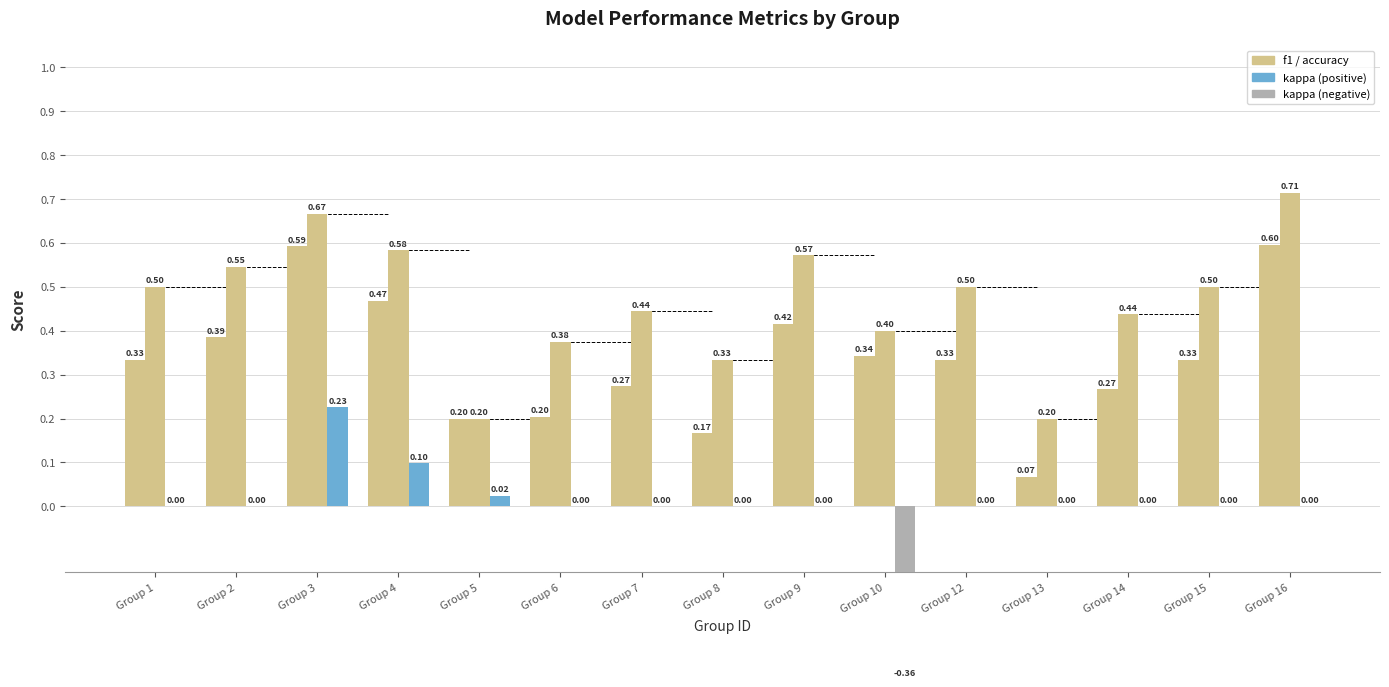

Reading right to left, what are all the values shown in this chart?

f1: 0.6	0.3	0.3	0.1	0.3	0.3	0.4	0.2	0.3	0.2	0.2	0.5	0.6	0.4	0.3
accuracy: 0.7	0.5	0.4	0.2	0.5	0.4	0.6	0.3	0.4	0.4	0.2	0.6	0.7	0.5	0.5
kappa: 0.0	0.0	0.0	0.0	0.0	-0.4	0.0	0.0	0.0	0.0	0.0	0.1	0.2	0.0	0.0